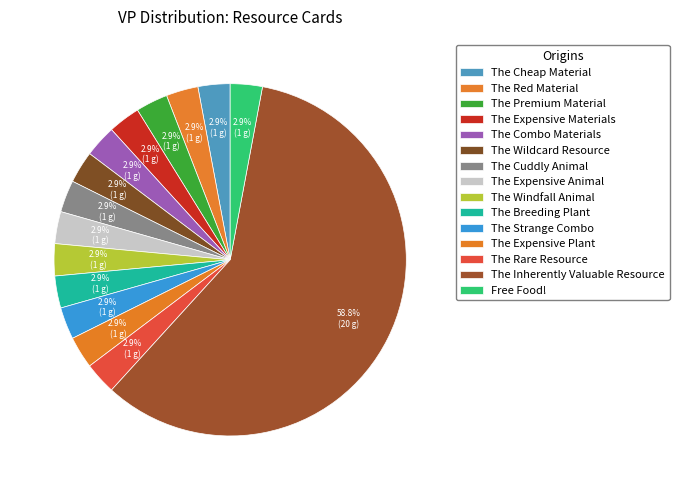

Does The Expensive Materials represent more than half of the total?

No